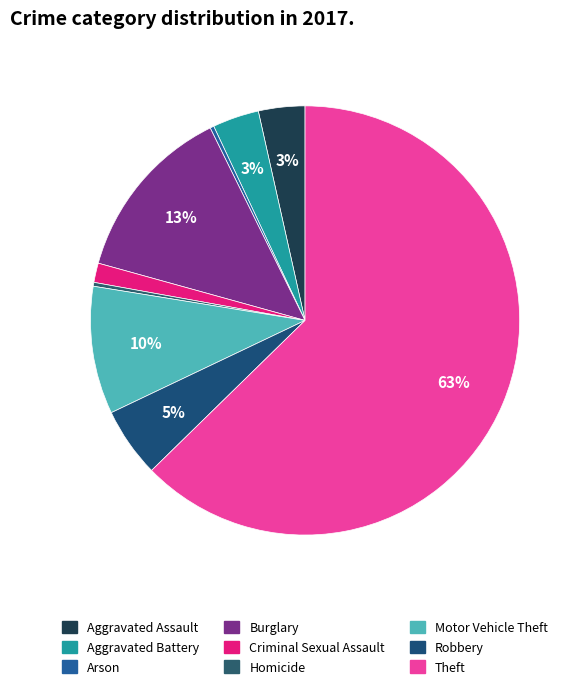

True or false: Robbery accounts for 5% of the total.

True